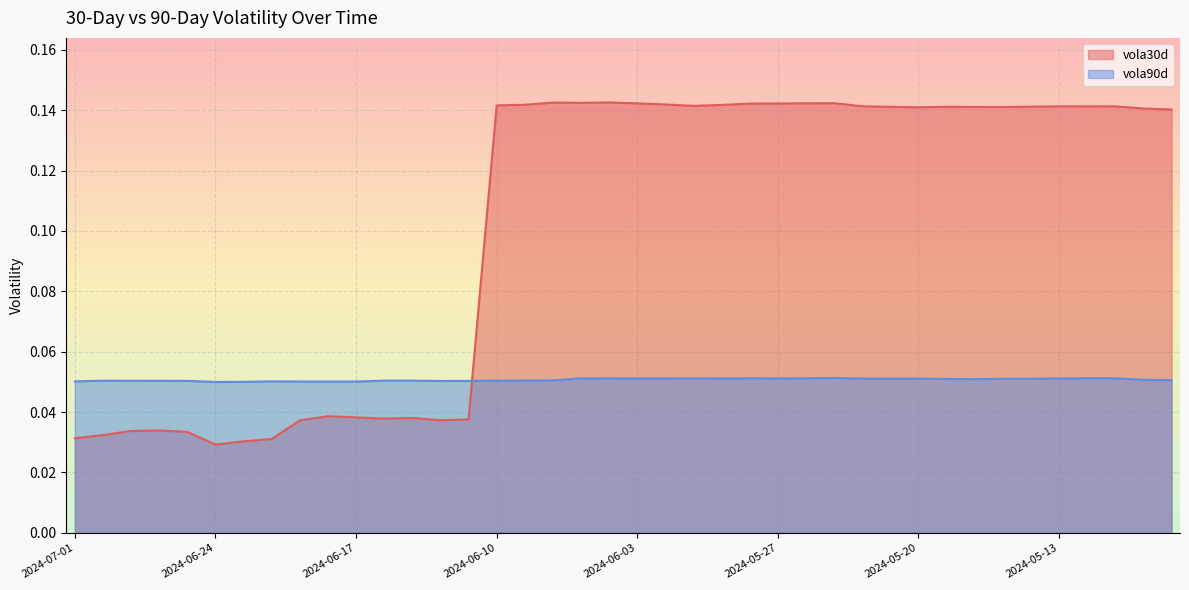

Reading left to right, transcribe all the data shown in this chart.

vola30d: 0.0	0.0	0.0	0.0	0.0	0.0	0.0	0.0	0.0	0.0	0.0	0.0	0.0	0.0	0.0	0.1	0.1	0.1	0.1	0.1	0.1	0.1	0.1	0.1	0.1	0.1	0.1	0.1	0.1	0.1	0.1	0.1	0.1	0.1	0.1	0.1	0.1	0.1	0.1	0.1
vola90d: 0.1	0.1	0.1	0.1	0.1	0.0	0.1	0.1	0.1	0.1	0.1	0.1	0.1	0.1	0.1	0.1	0.1	0.1	0.1	0.1	0.1	0.1	0.1	0.1	0.1	0.1	0.1	0.1	0.1	0.1	0.1	0.1	0.1	0.1	0.1	0.1	0.1	0.1	0.1	0.1